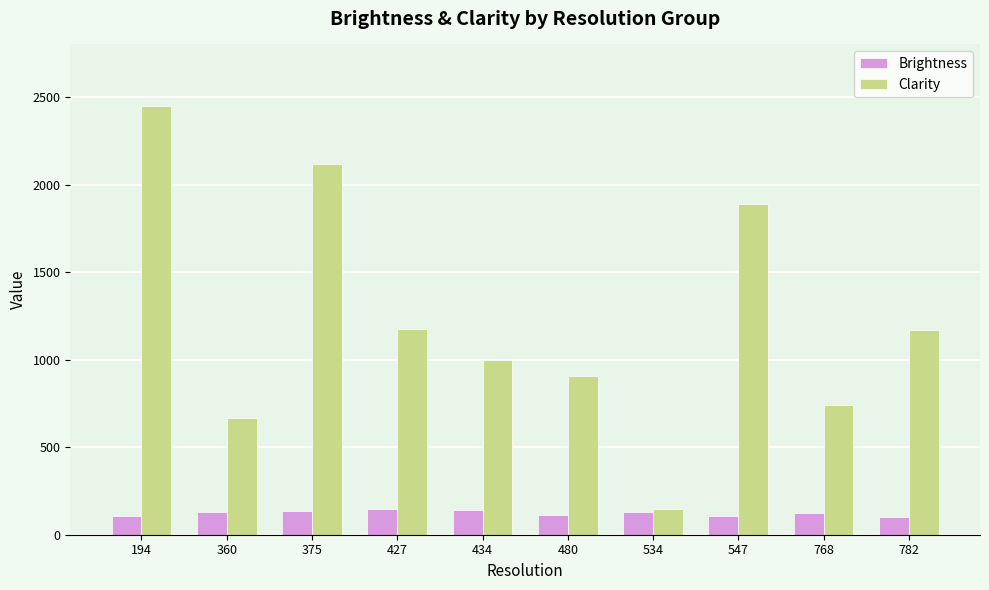

Between 434 and 547, which series saw the biggest shift?

Clarity